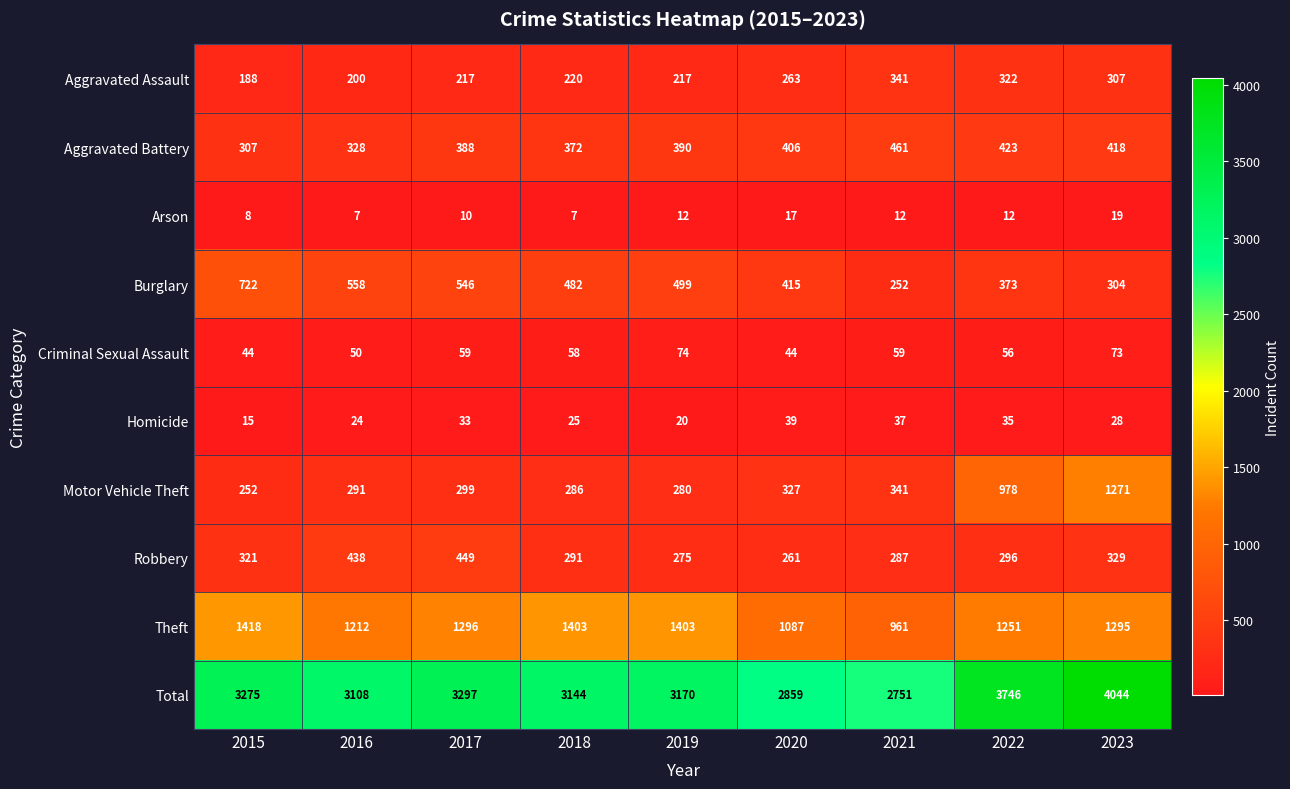

Where does the Total series first go above 3170?

2015